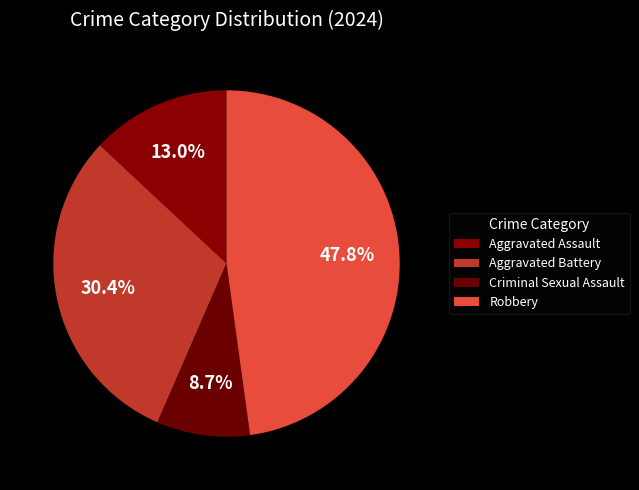

To the nearest percent, what percentage of the pie is Aggravated Battery?

30%